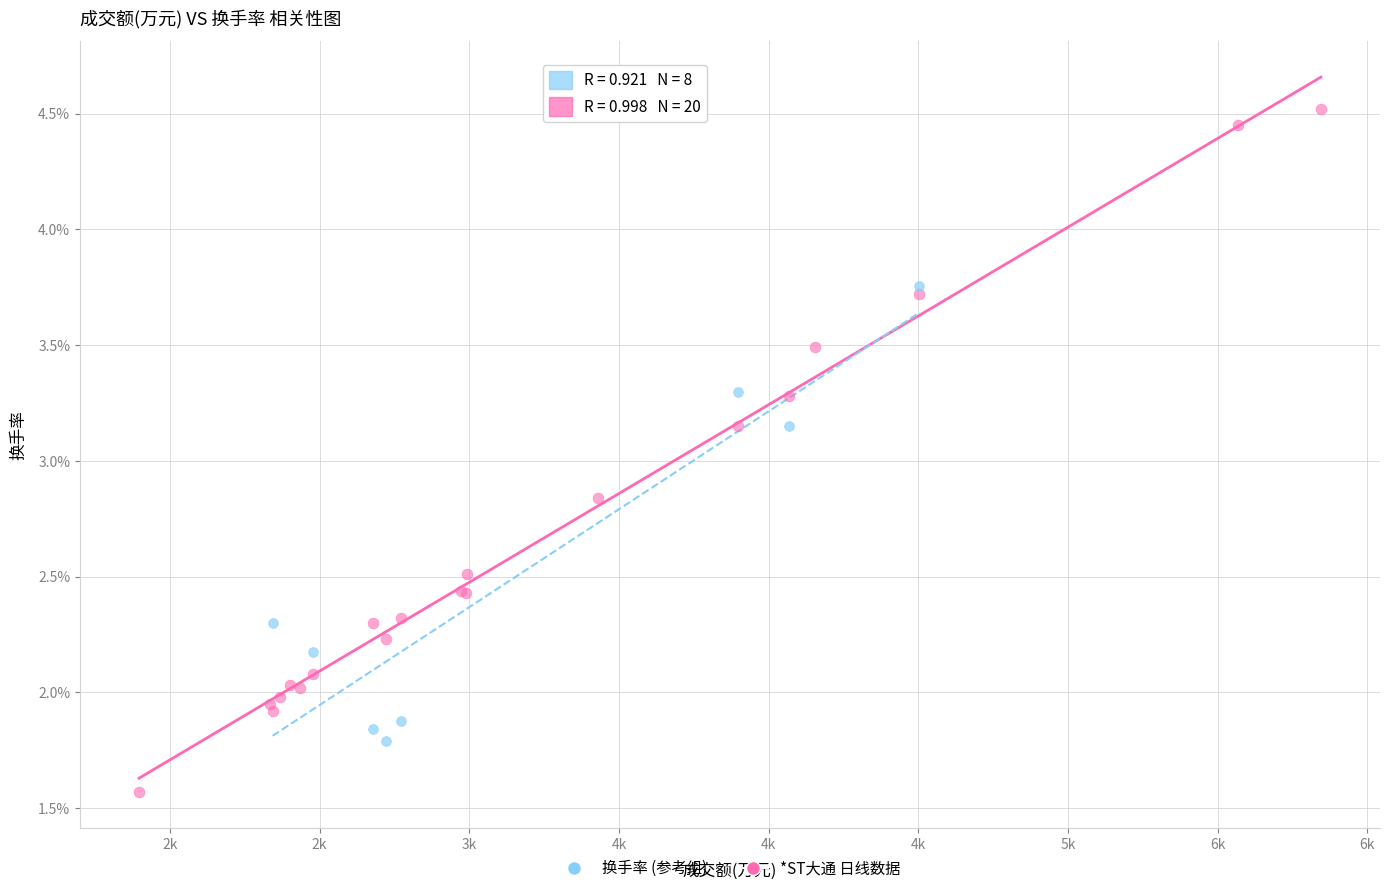

Which series has the widest spread of Y values?

*ST大通 日线数据